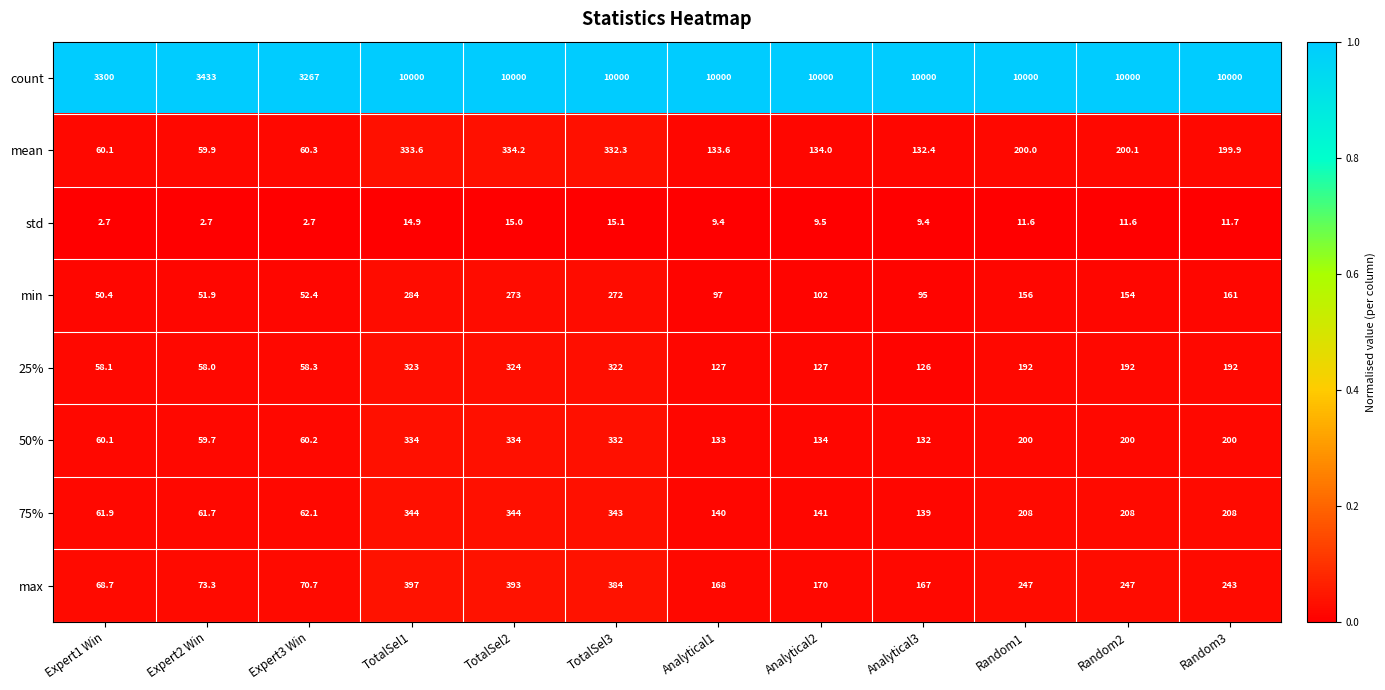

Is it true that count equals 17264.7 at Random3?

False